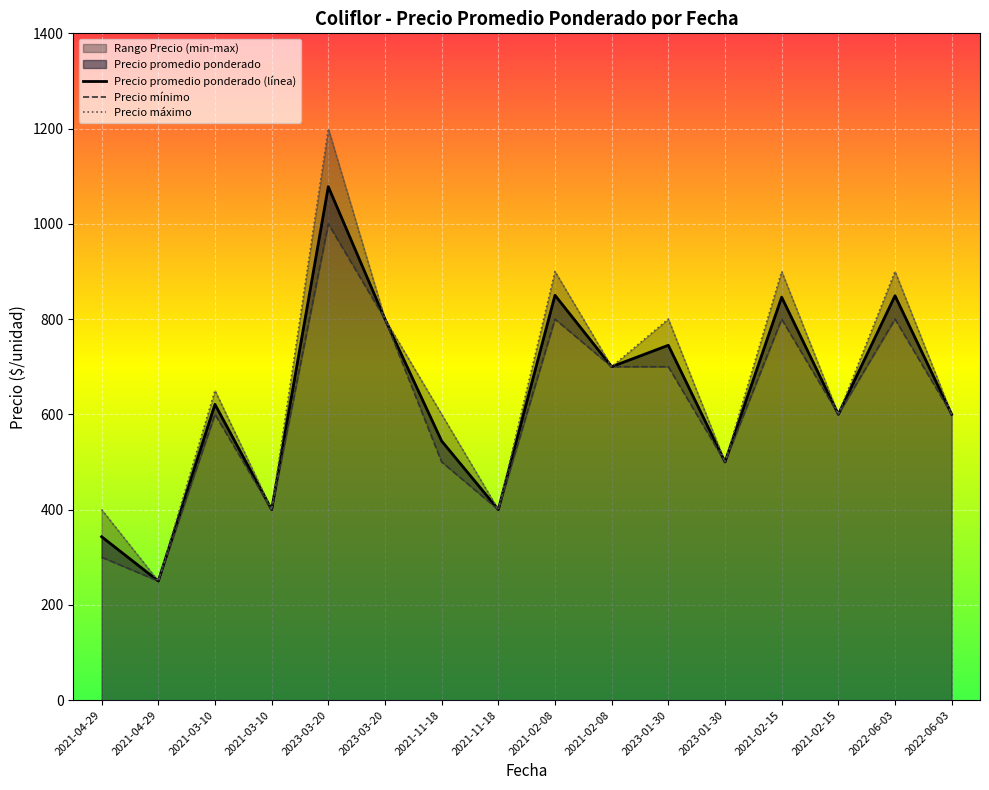

Rank the series by their average value, from highest to lowest.

Precio maximo, Precio promedio ponderado, Precio minimo